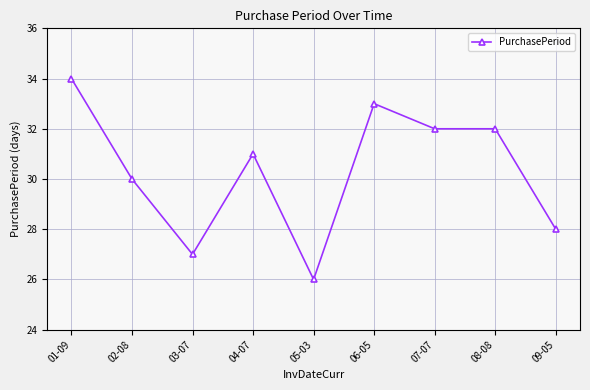

How many categories are shown in the chart?

9